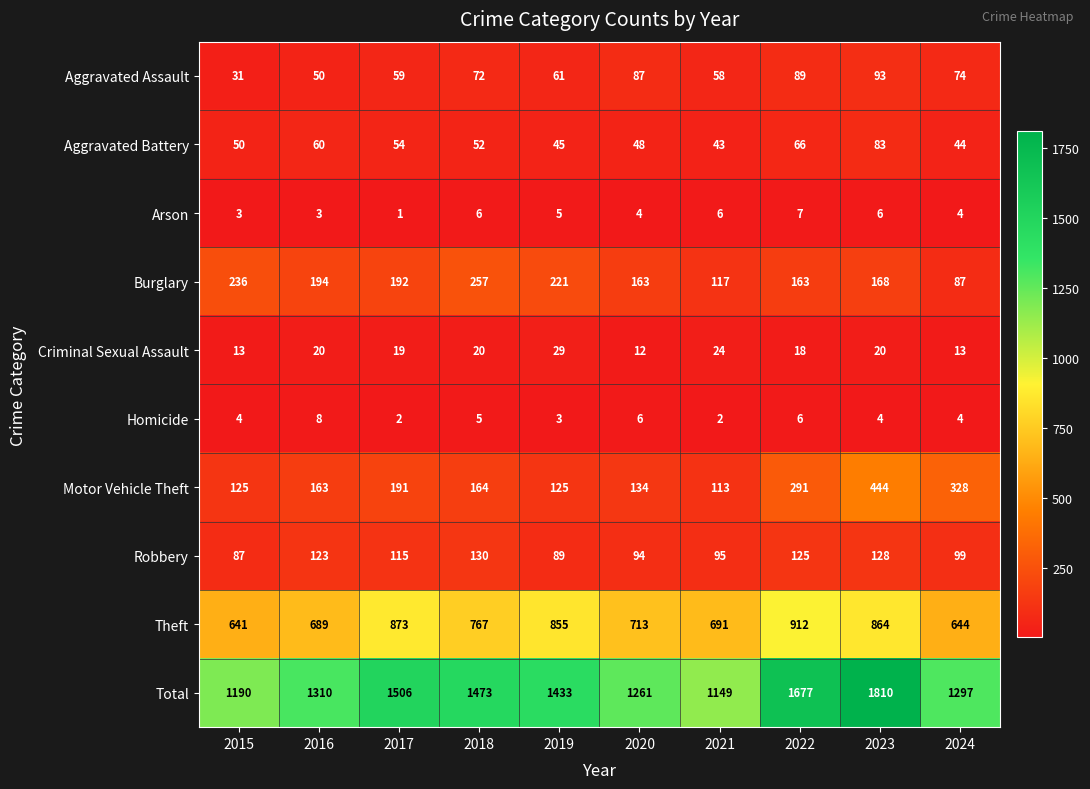

How many Arson values are between 3 and 6?

8